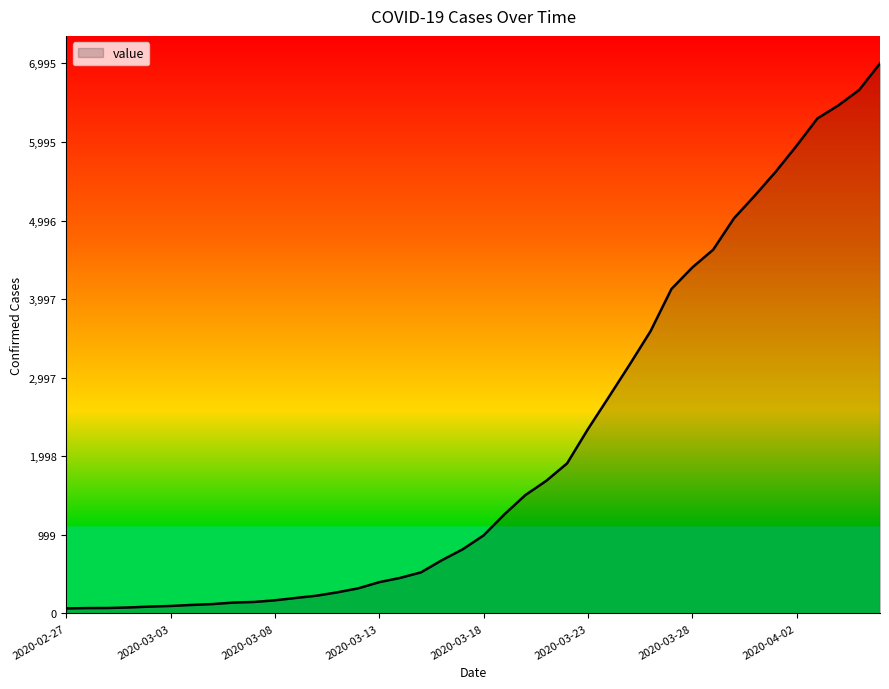

What is the greatest value displayed?

6995